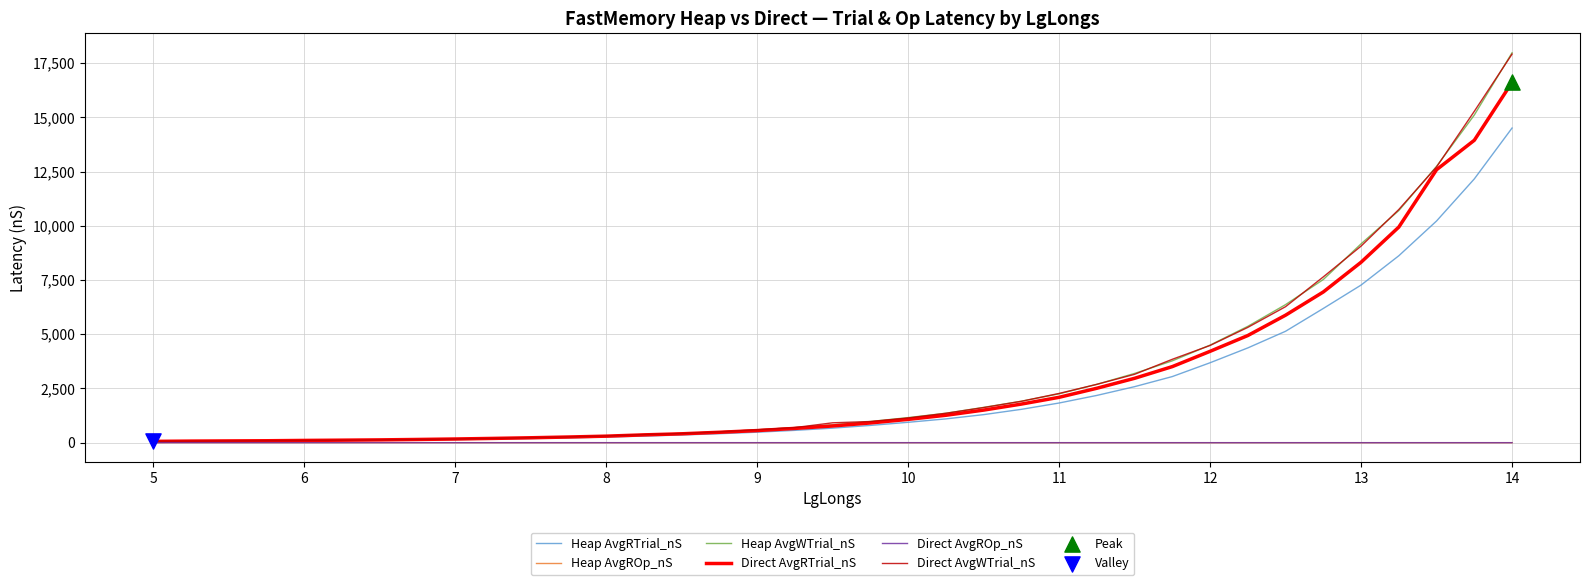

Which series has the largest range (max minus min)?

Heap AvgWTrial_nS